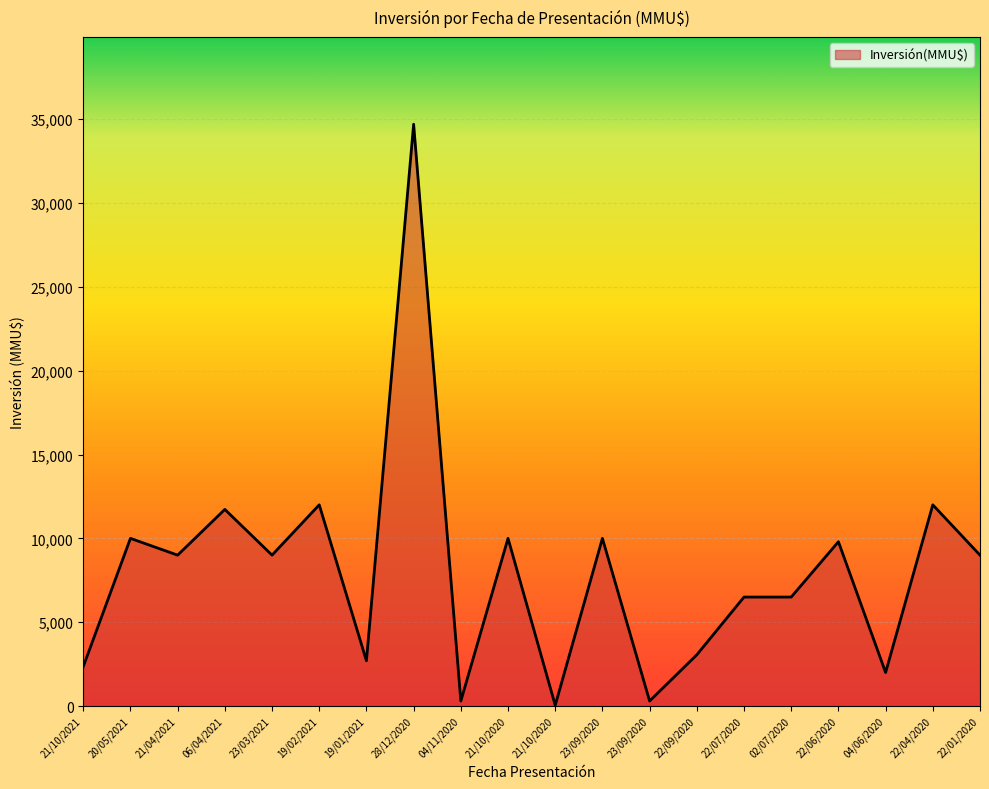

How many lines are shown in the chart?

1